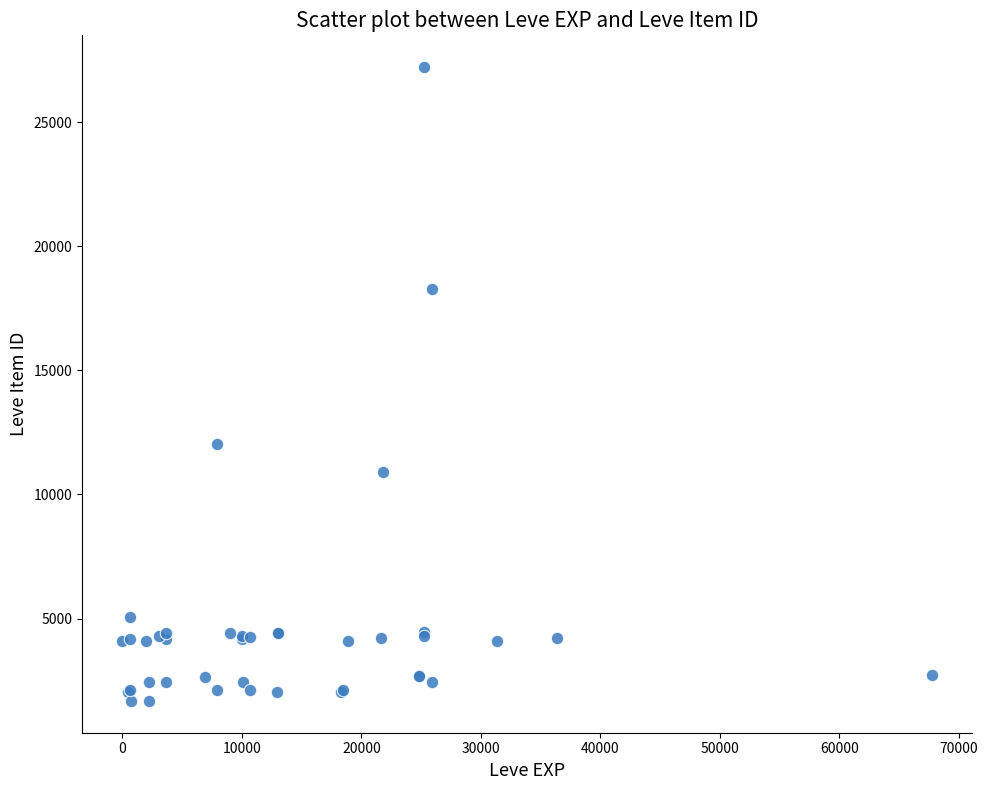

What Y value in the scatter plot is closest to 14448?

12018